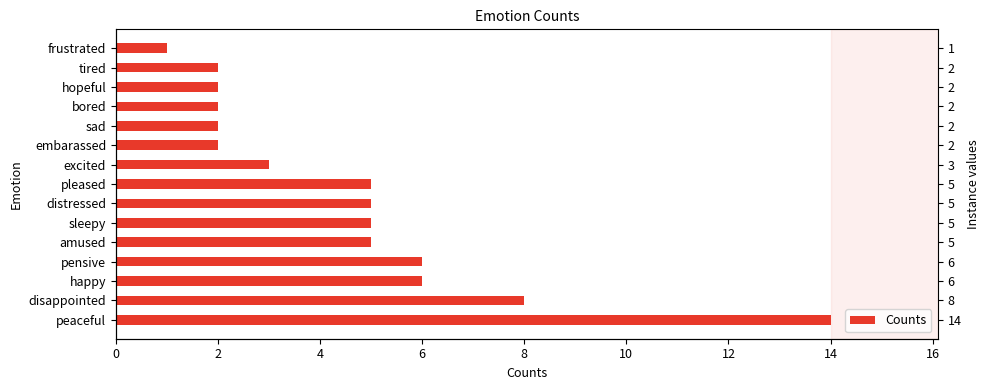

What is the difference between the values at pensive and peaceful?

8